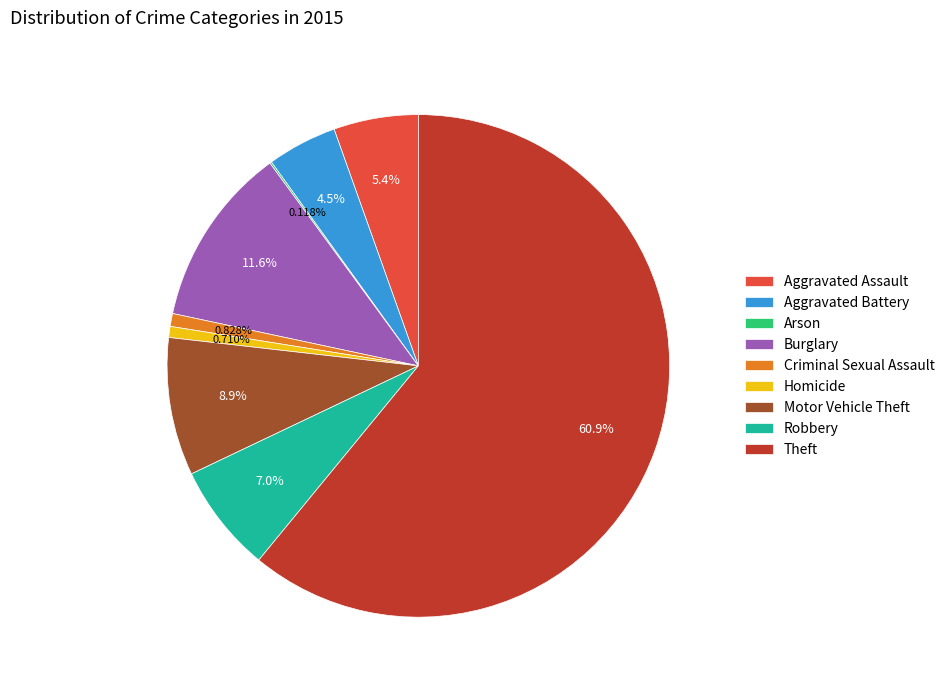

What is the largest slice in the pie chart?

Theft